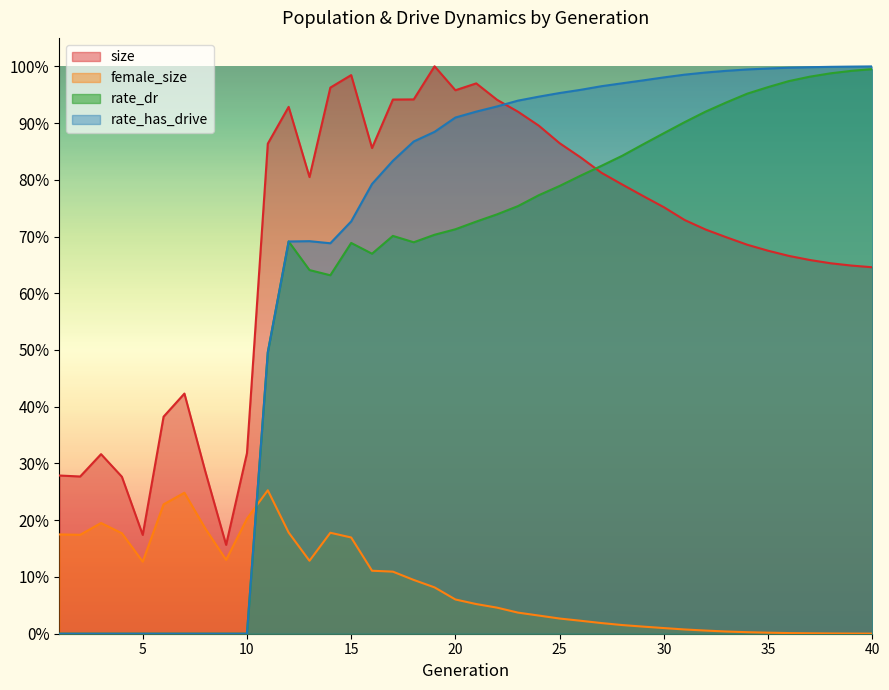

True or false: rate_has_drive has more than 2 interior local peaks.

False